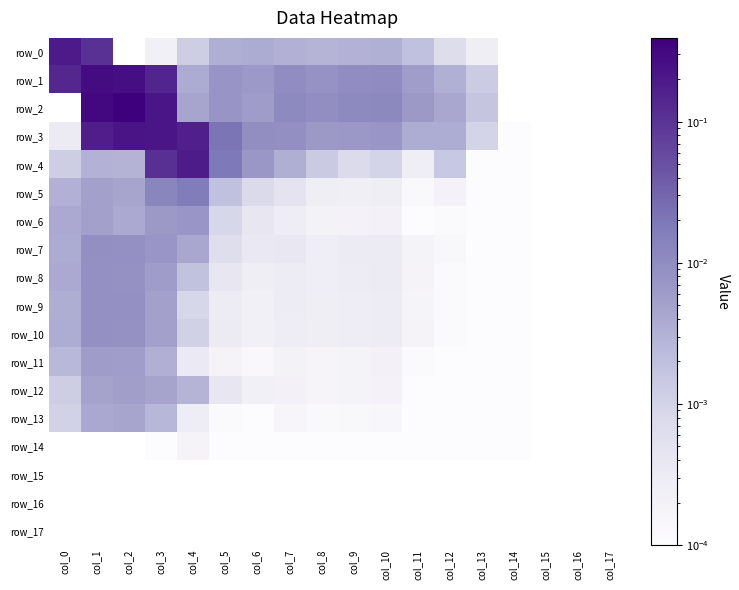

Is it true that row_0 equals 0.1 at col_1?

True